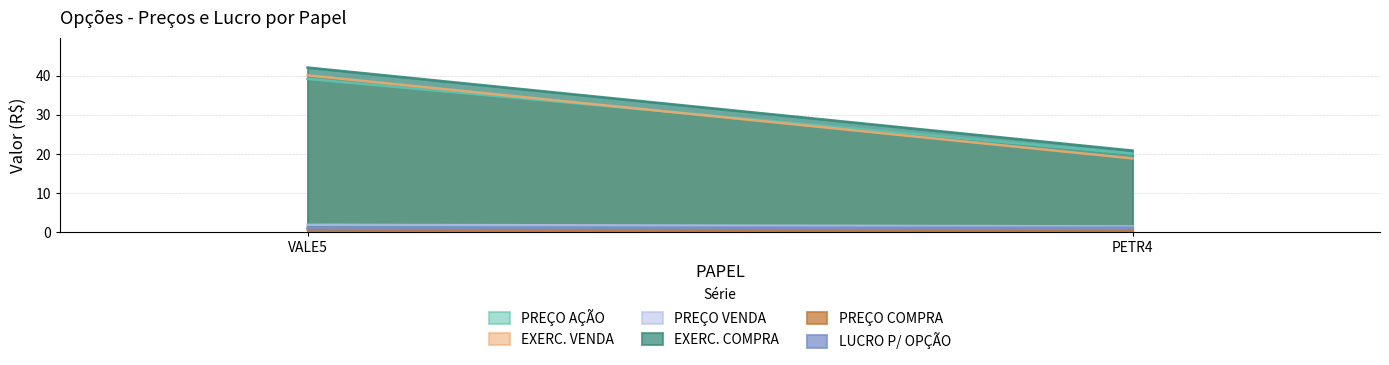

What is the label of the 2nd point from the left?

PETR4